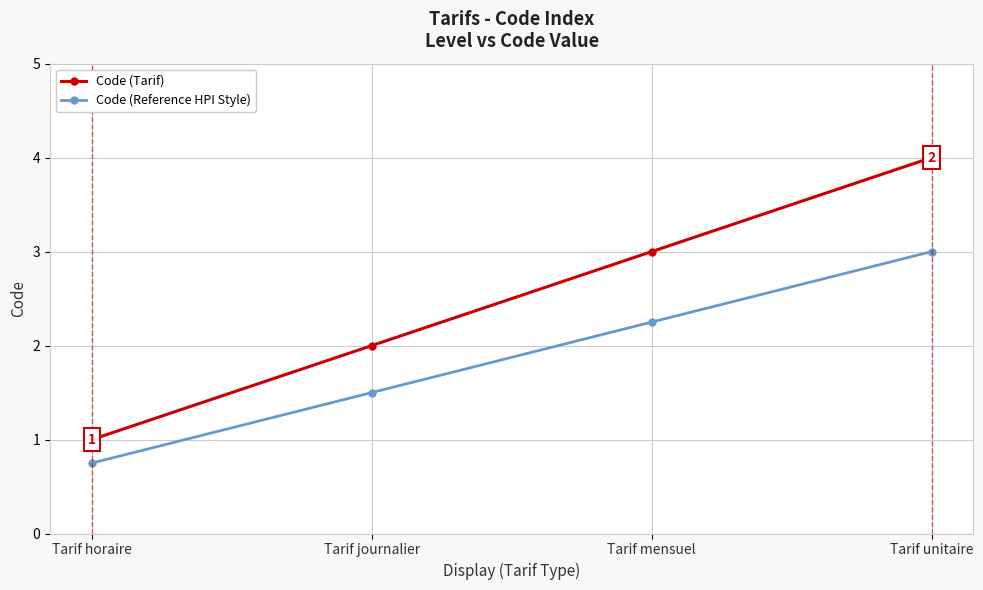

Which series changed the most between Tarif horaire and Tarif mensuel?

Code (Tarif)